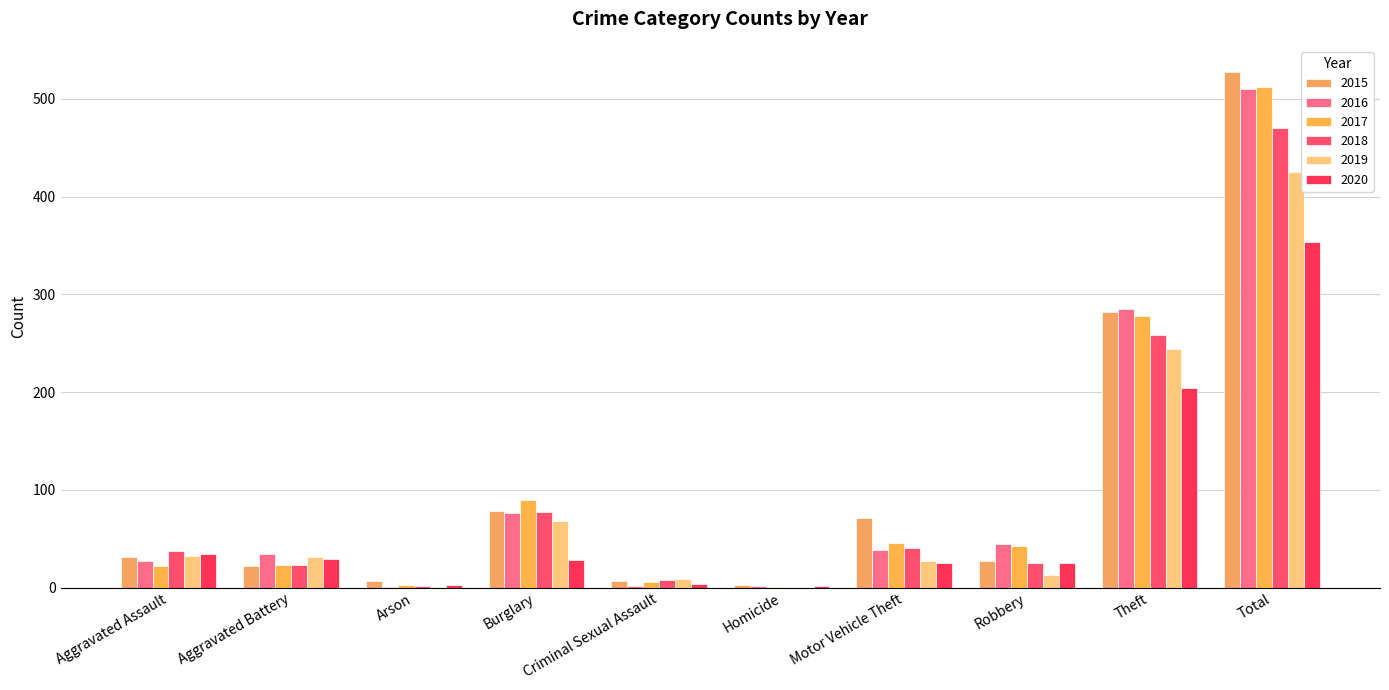

What is the label of the 3rd bar from the left?

Arson